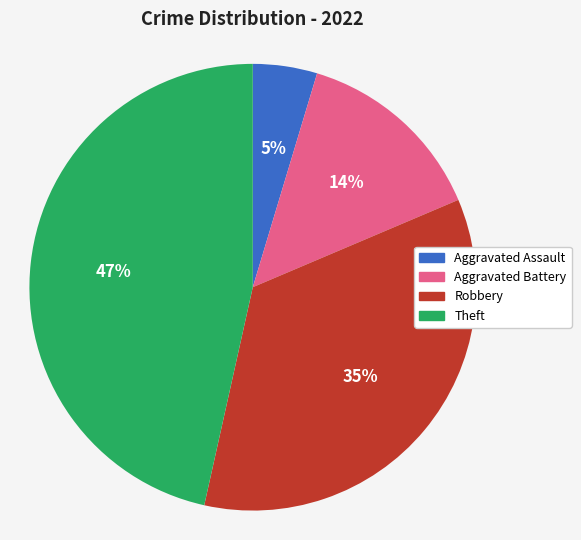

Which has a higher value, Robbery or Aggravated Battery?

Robbery